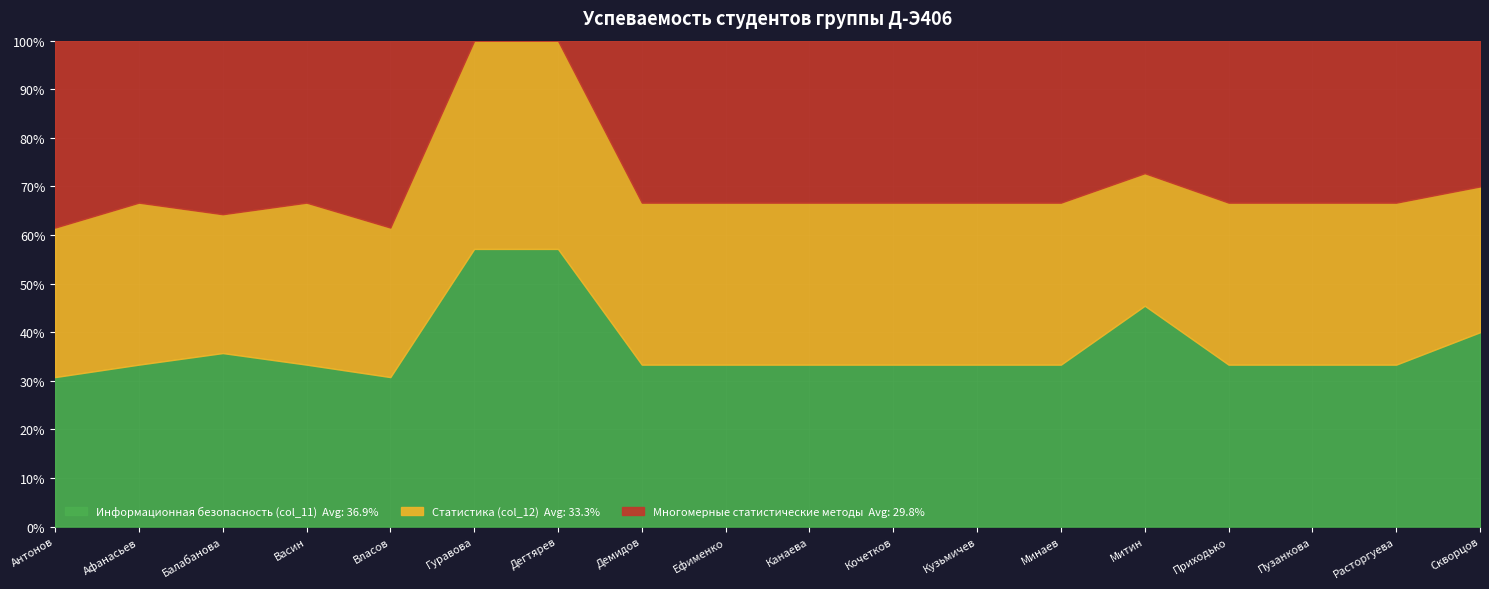

How many lines are shown in the chart?

3